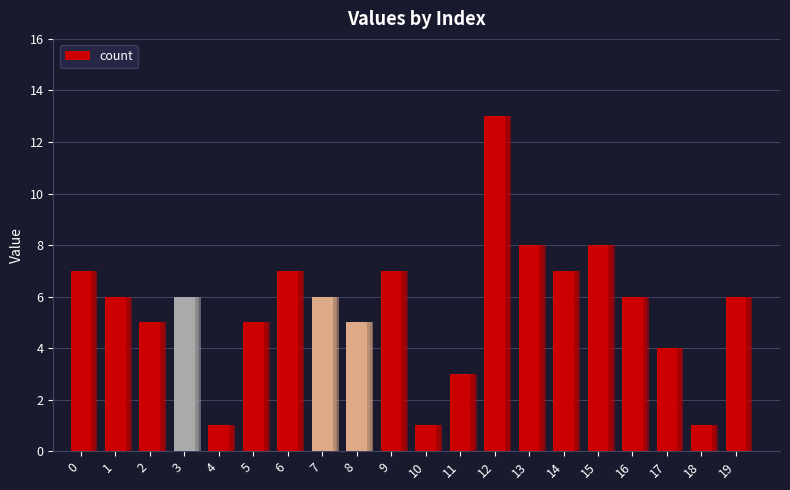

Reading right to left, list all the values displayed in this chart.

6	1	4	6	8	7	8	13	3	1	7	5	6	7	5	1	6	5	6	7